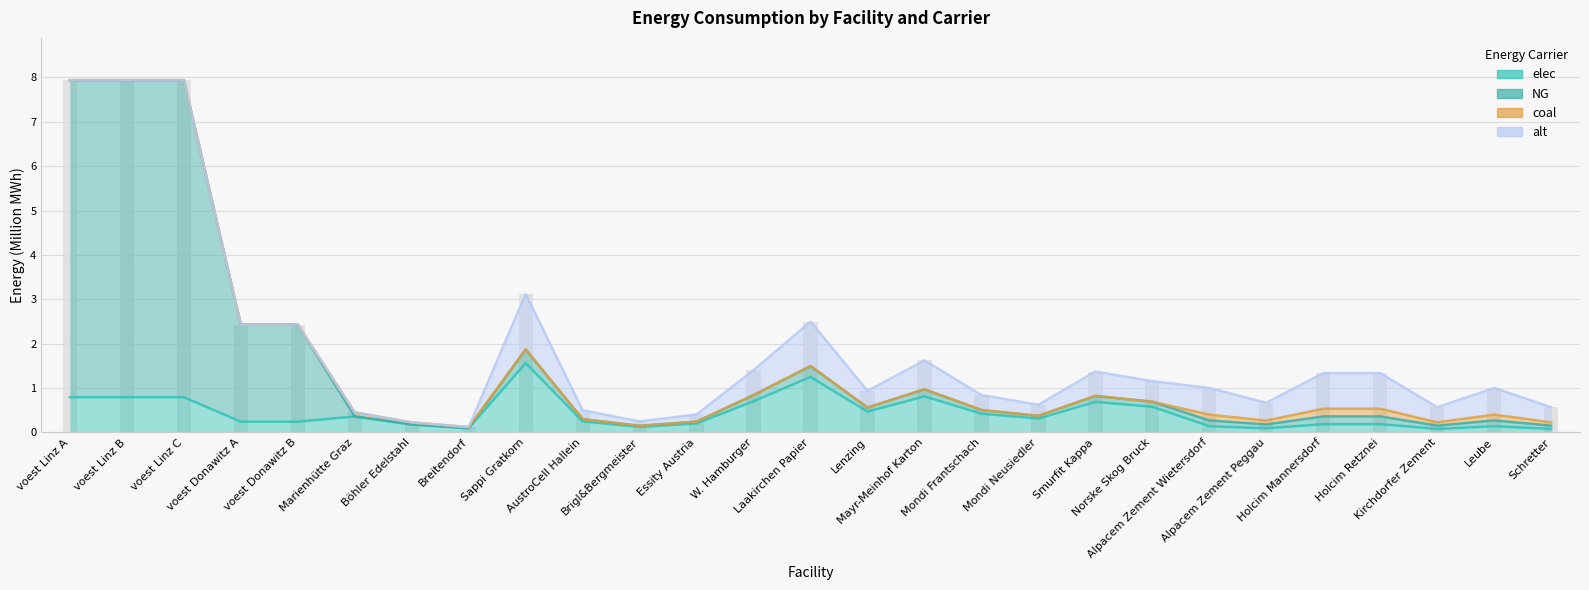

Where is NG nearest to the value 4?

voest Donawitz A